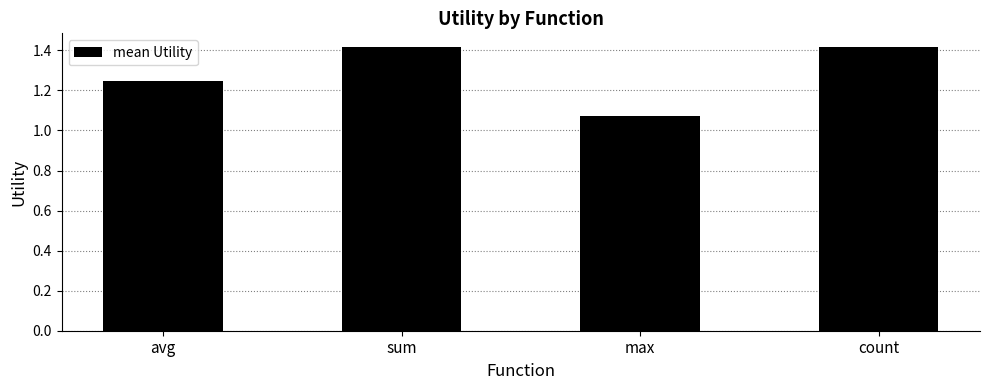

What is the difference between the second highest and minimum values?

0.3